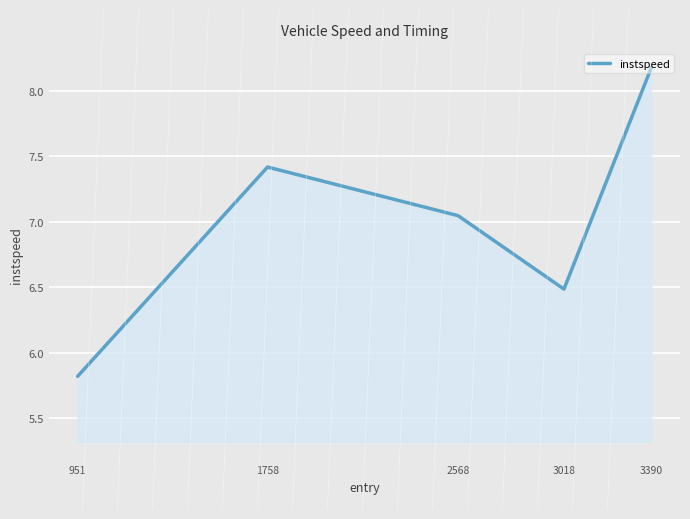

How many lines are shown in the chart?

1